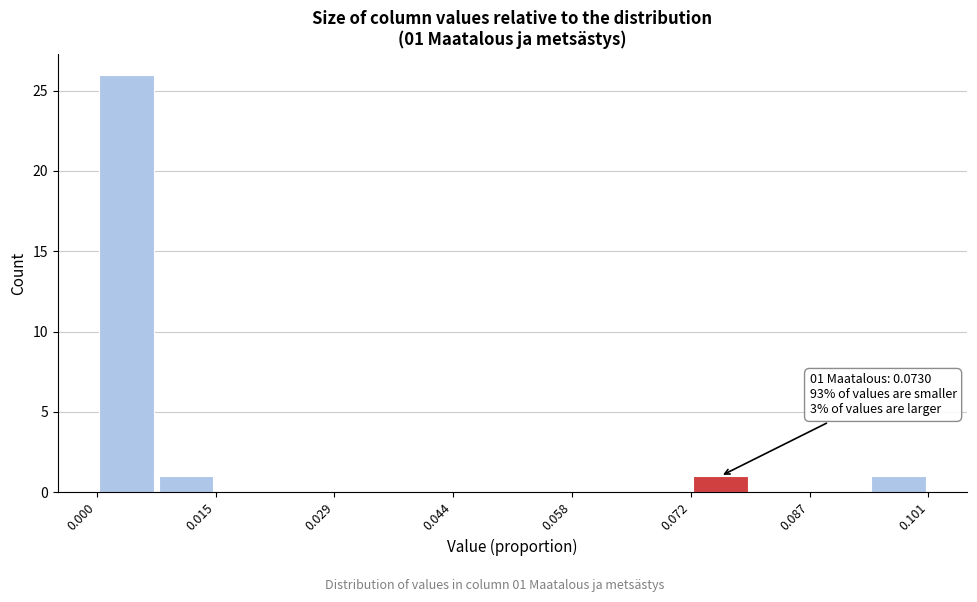

Read against the x-axis, roughly where is the centre of the tallest bar?

0.004